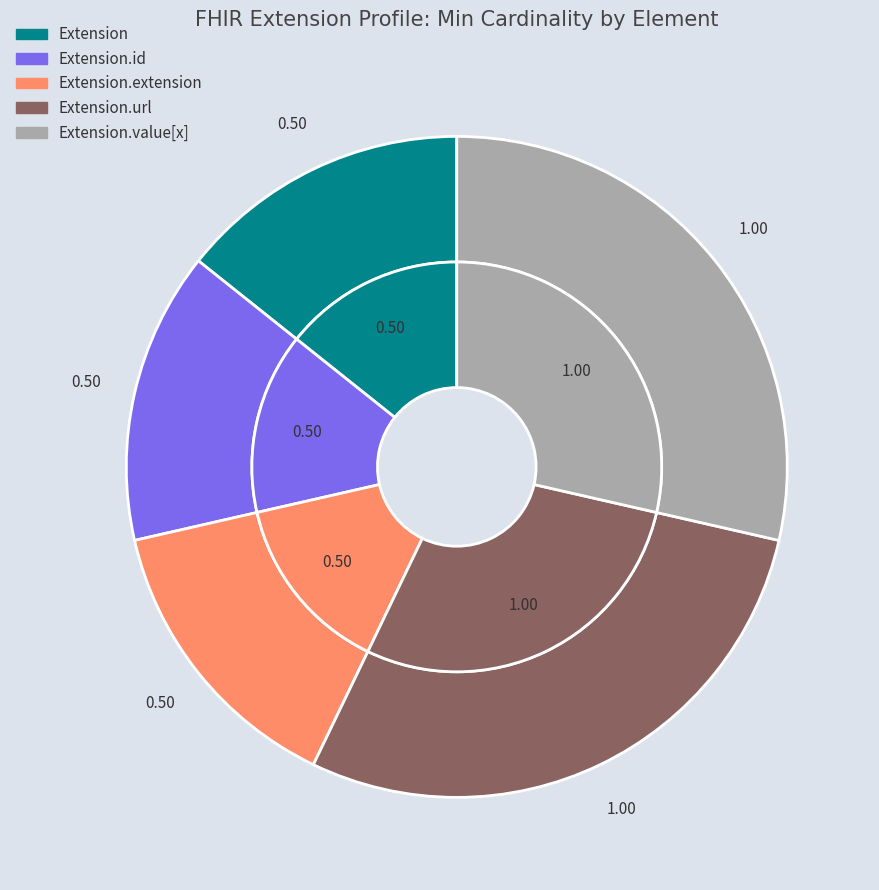

Is it true that Extension.url is 35% of the pie?

False